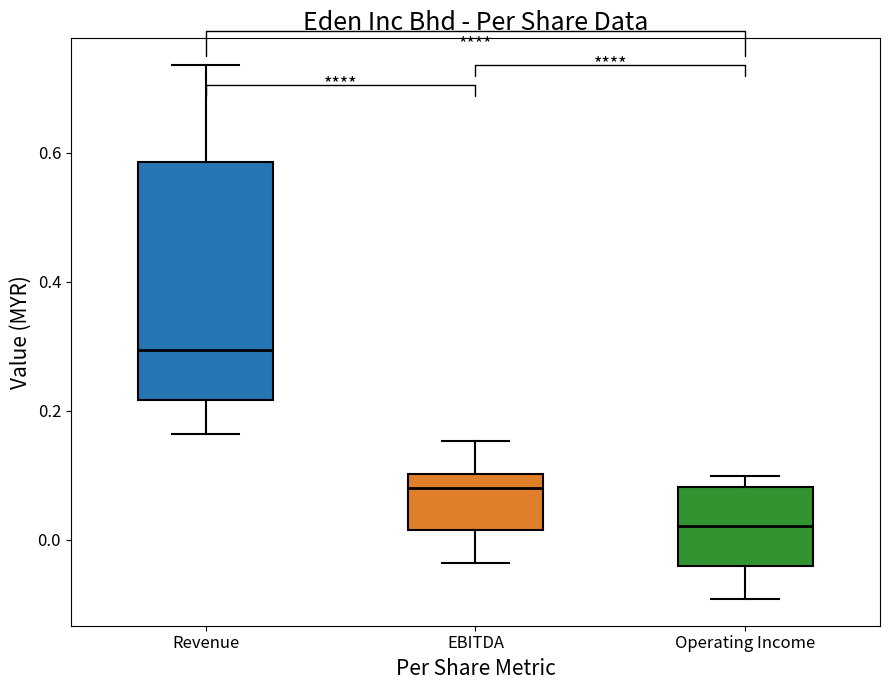

Which box has the lowest median line?

Operating Income